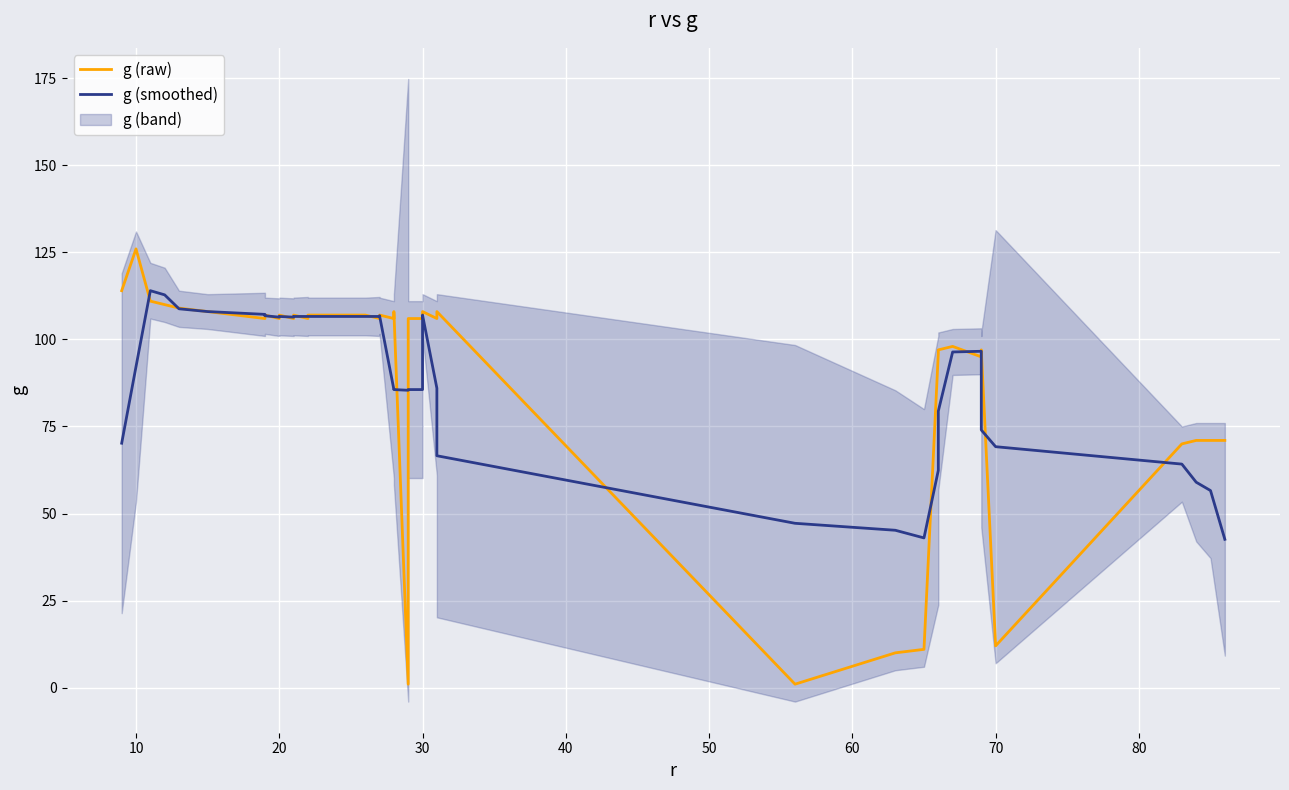

How many lines are shown in the chart?

2